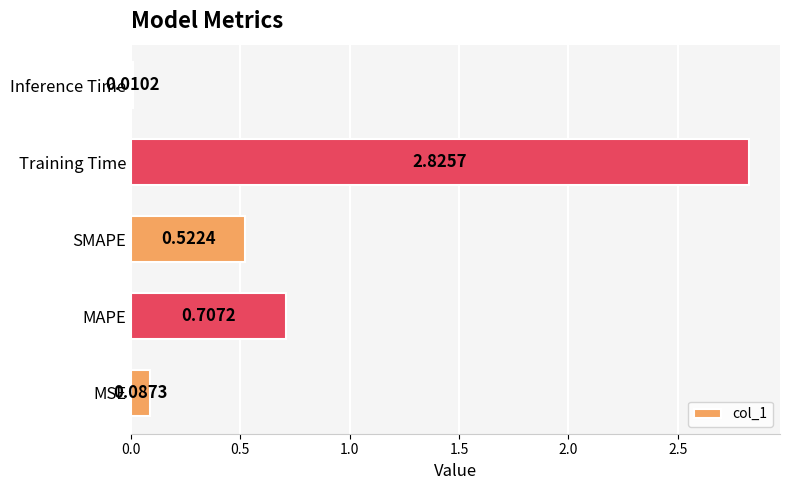

Rank the categories by value from highest to lowest.

Training Time, MAPE, SMAPE, MSE, Inference Time